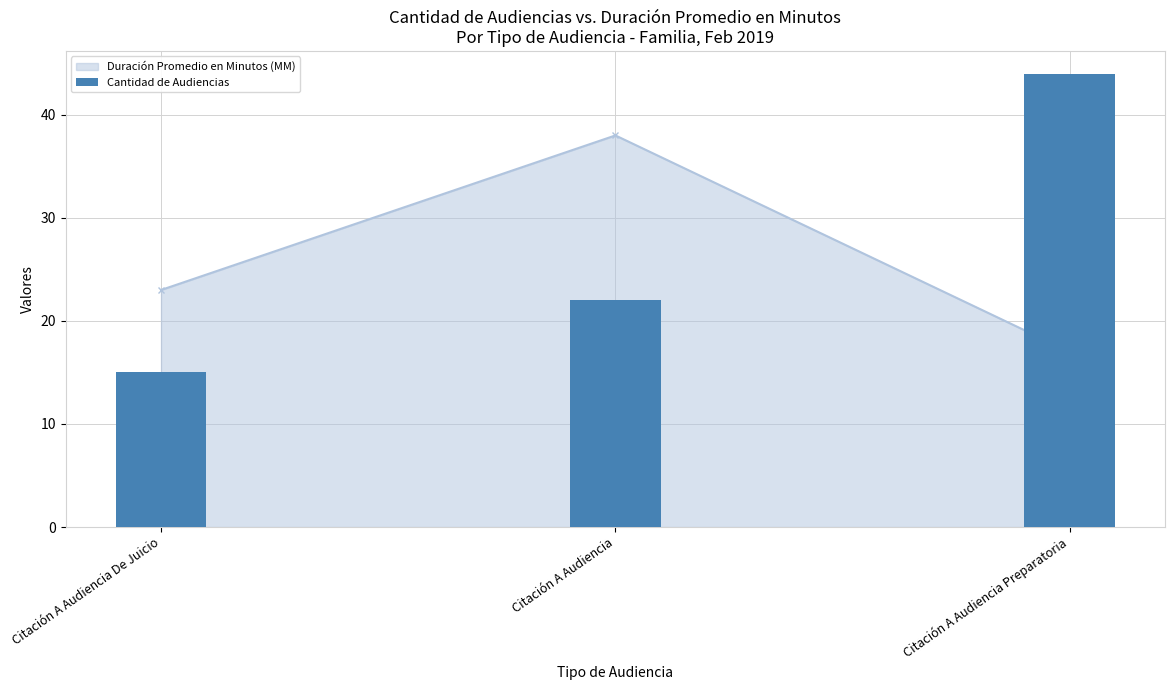

List the labels in order of value, smallest first.

Citación A Audiencia De Juicio, Citación A Audiencia, Citación A Audiencia Preparatoria